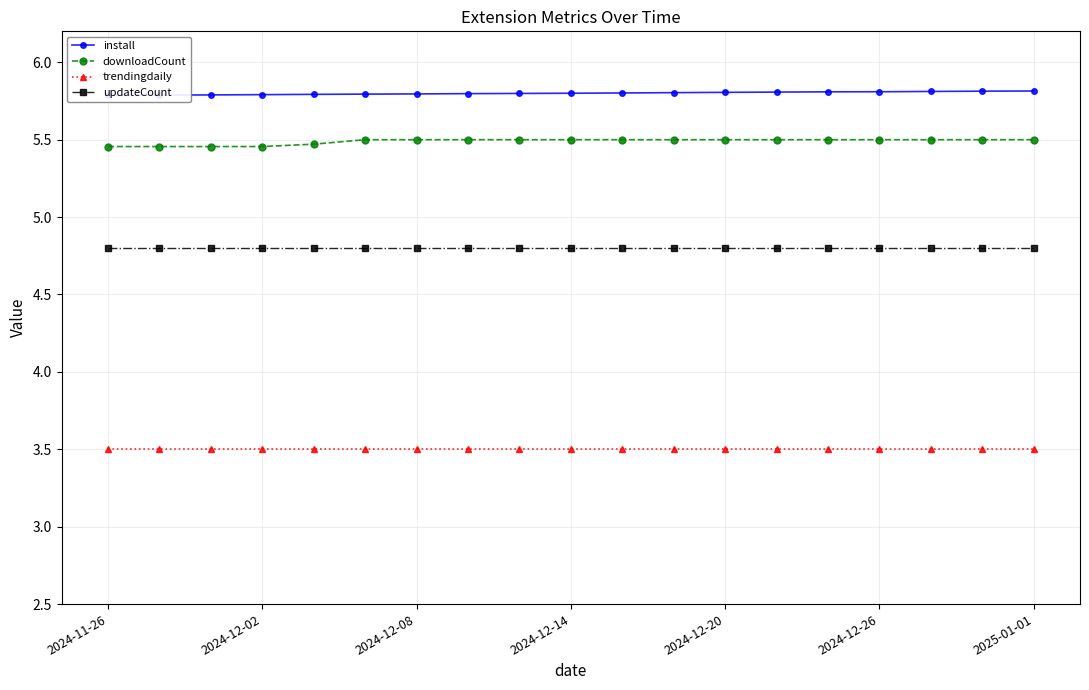

What is the greatest value displayed?

5.8